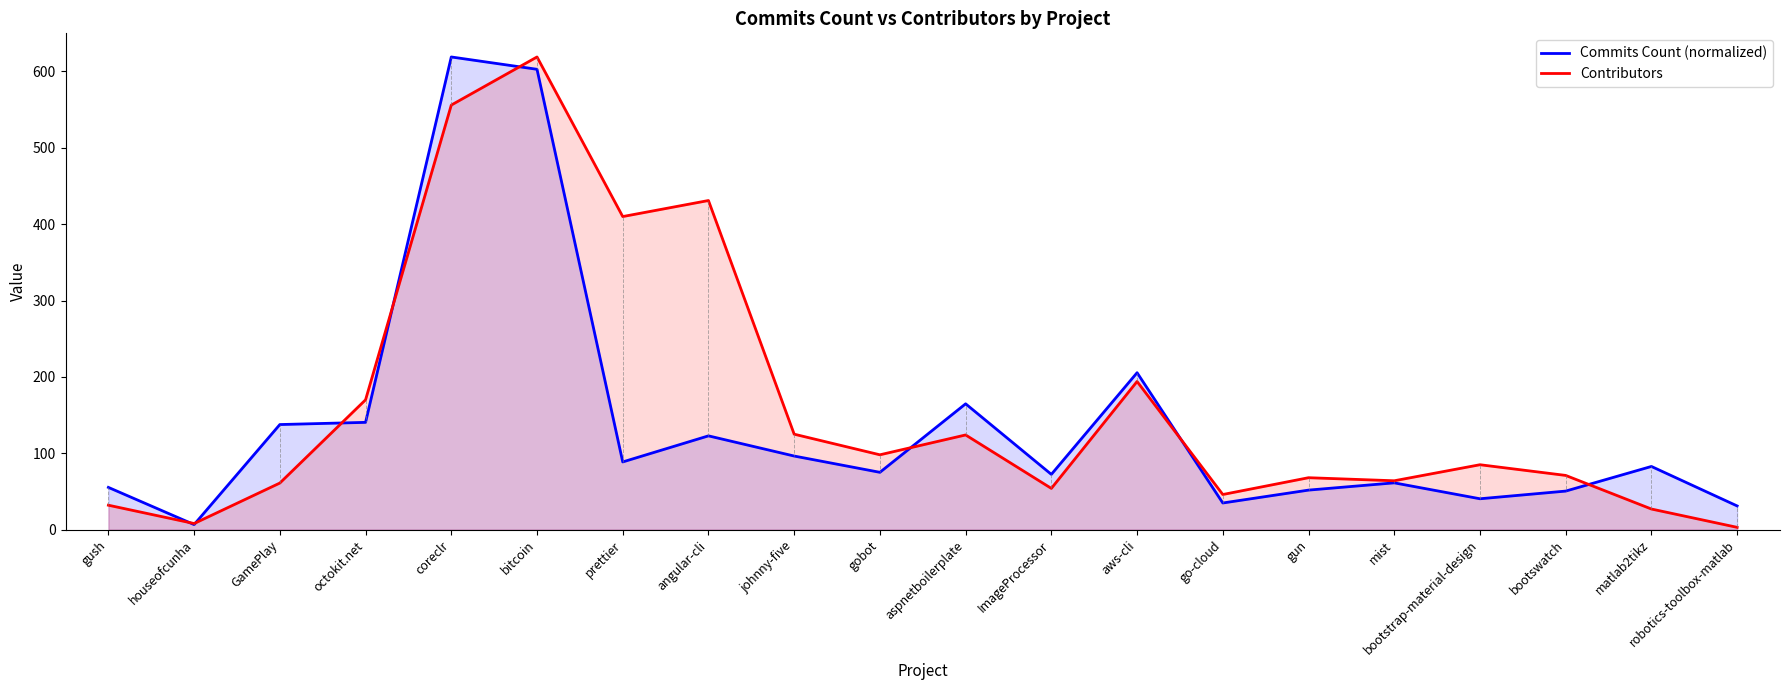

Which category has the highest value in the Contributors series?

bitcoin